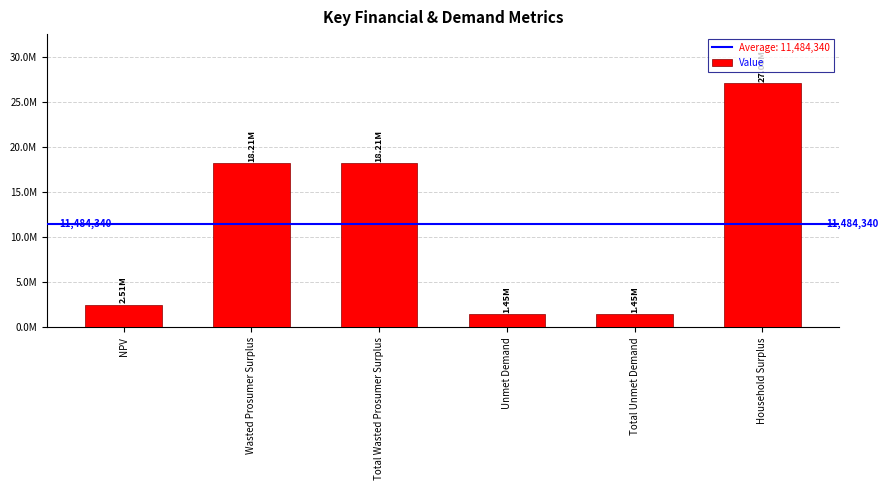

What is the difference between the values at Total Wasted Prosumer Surplus and NPV?

15698932.9